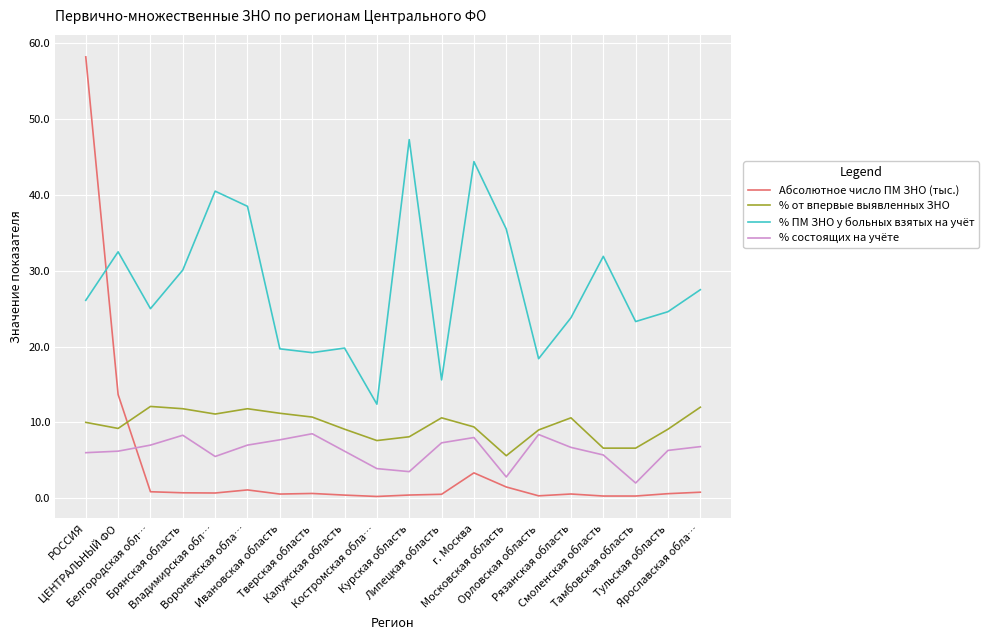

Count the number of categories in the chart.

20